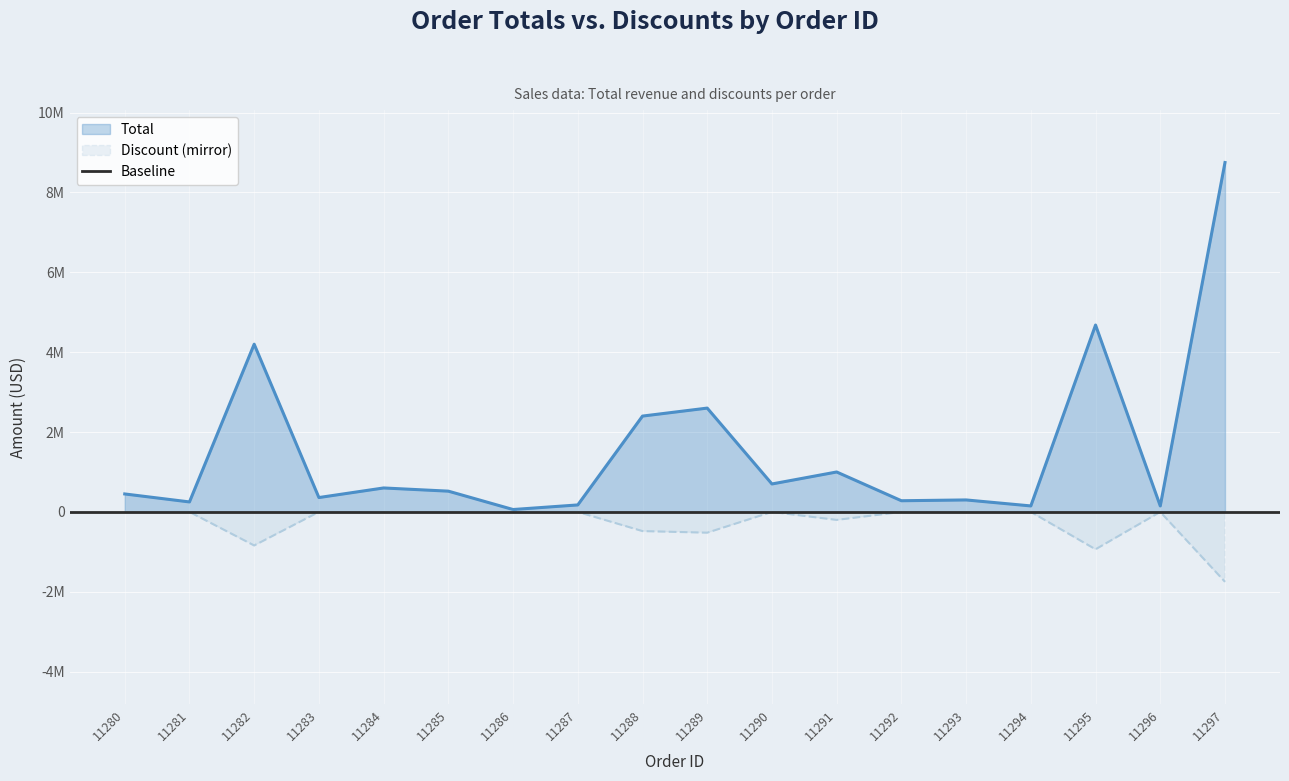

Which series has the widest spread of values?

Total